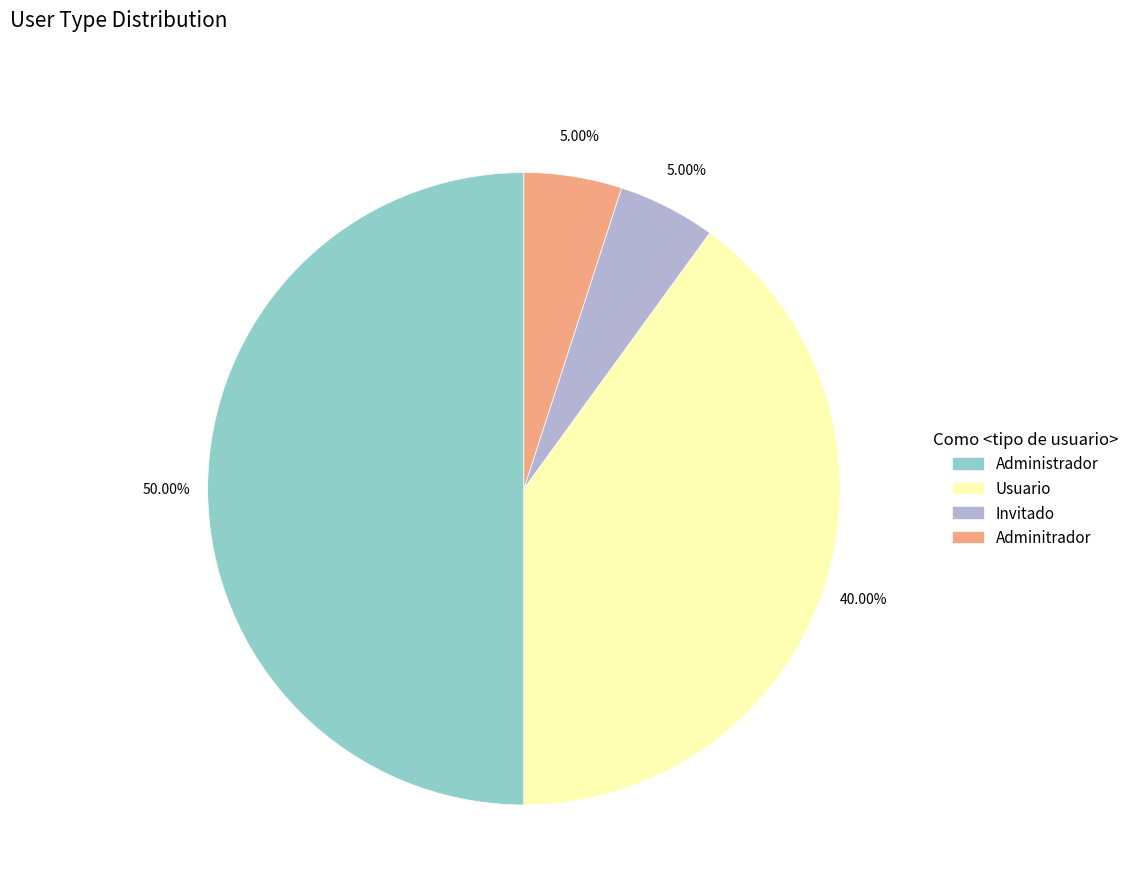

What is the largest slice in the pie chart?

Administrador